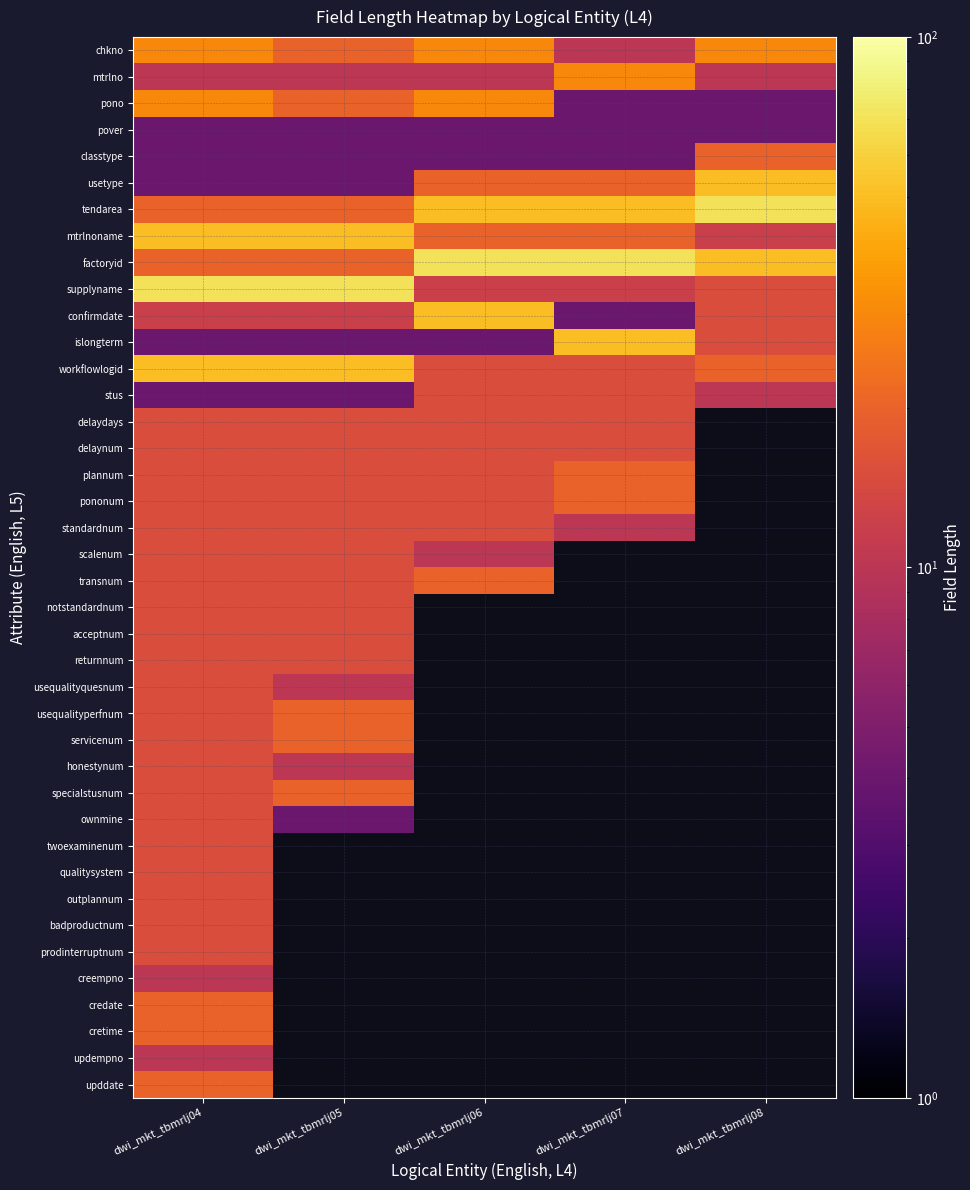

What is the difference between the second highest and minimum values in the scalenum series?

5.0